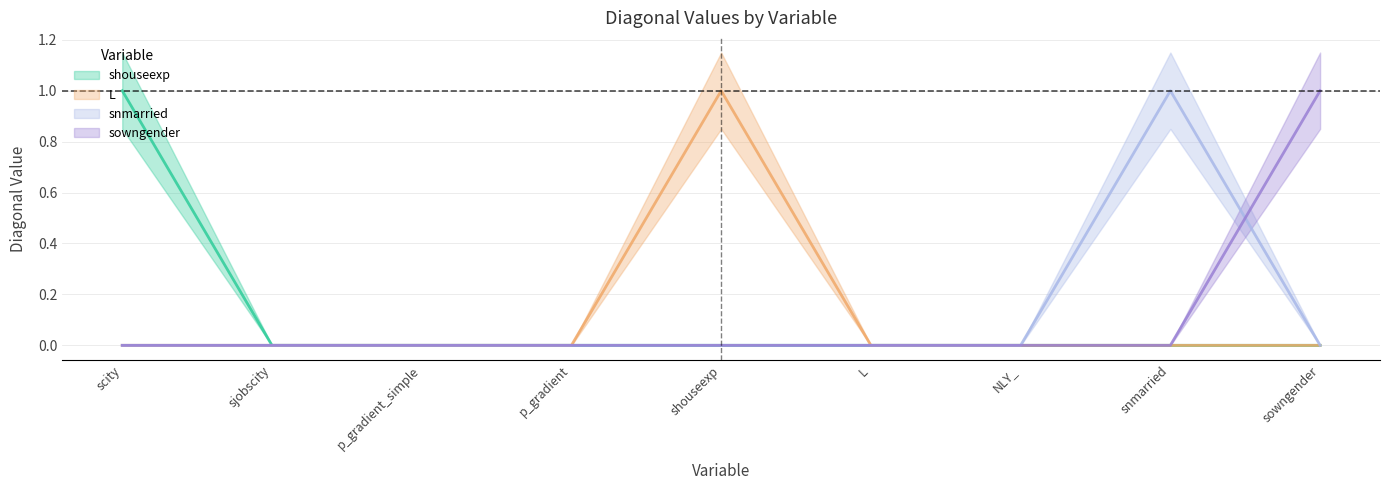

How many L values are between 0 and 1?

9